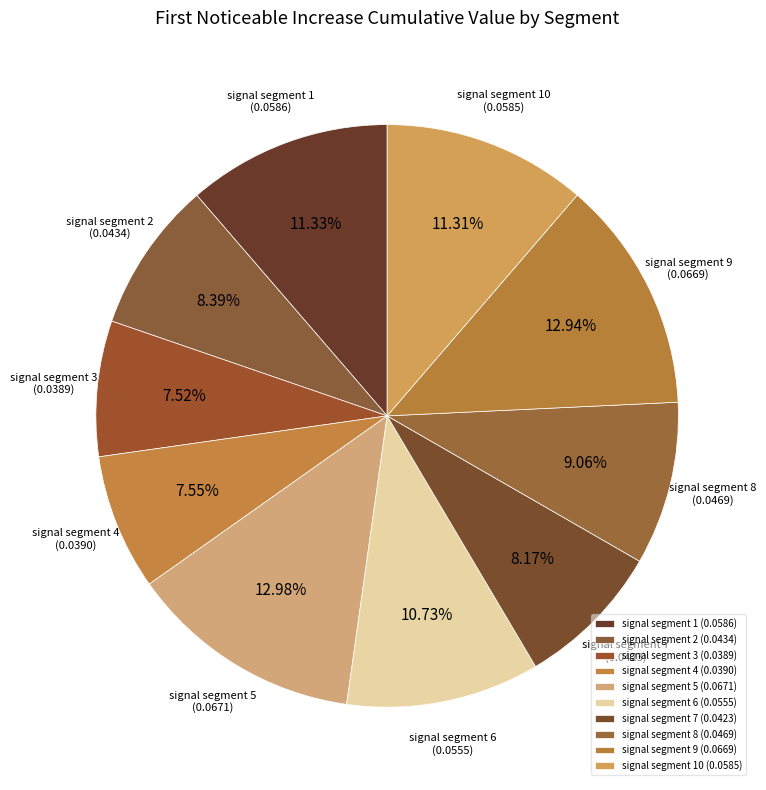

Is there a majority slice in this chart?

No